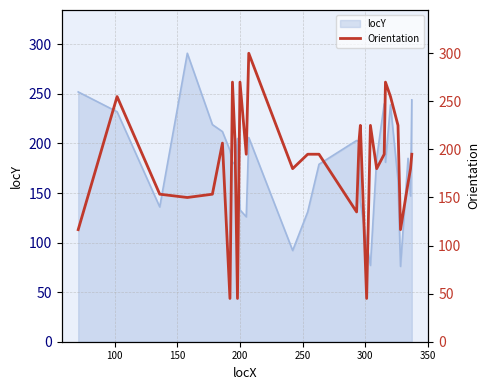

What is the highest value of the locY series?

291